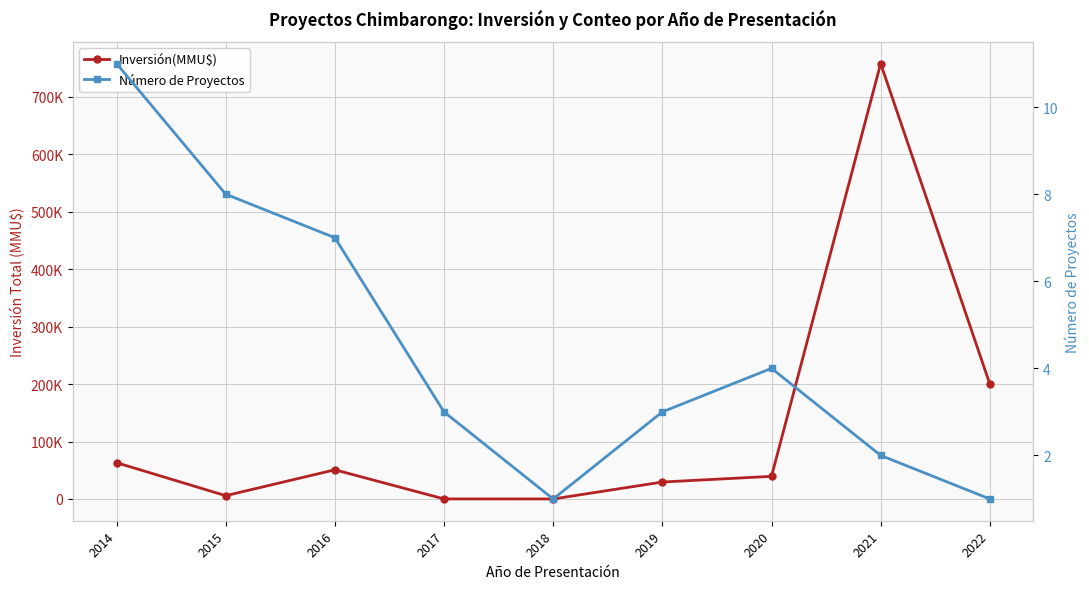

The value of Número de Proyectos at 2019 is 1. True or false?

False